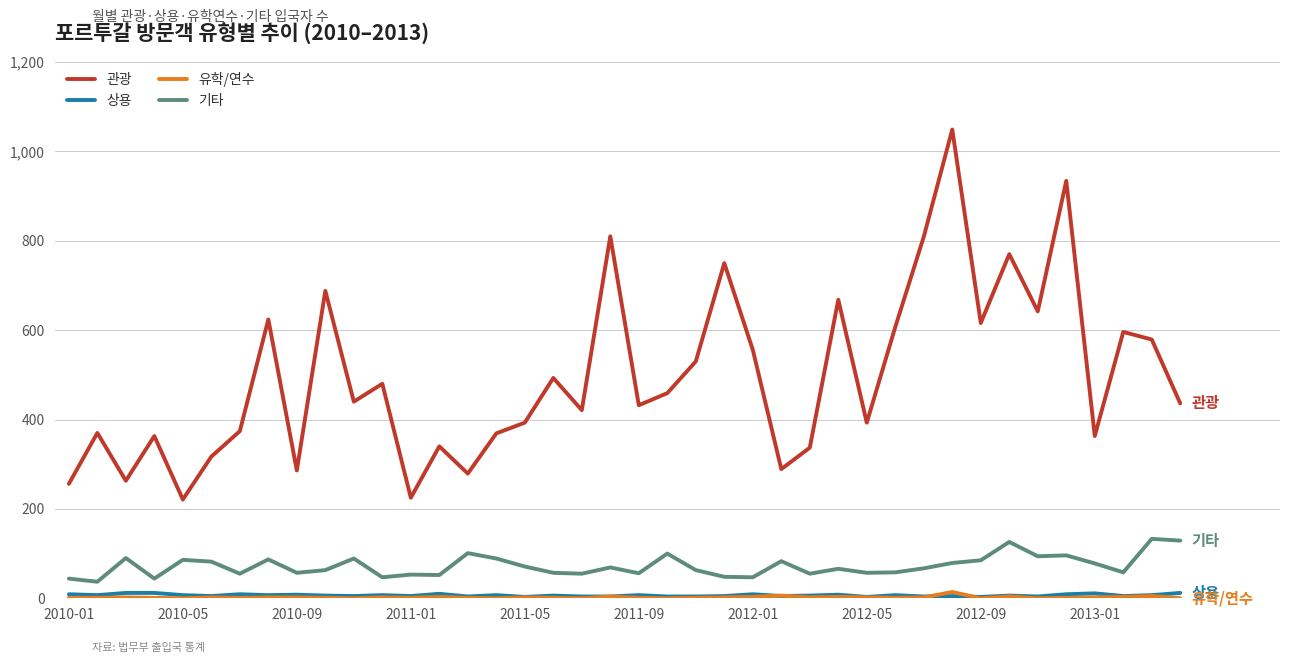

True or false: 기타 and 관광 cross at least once.

False